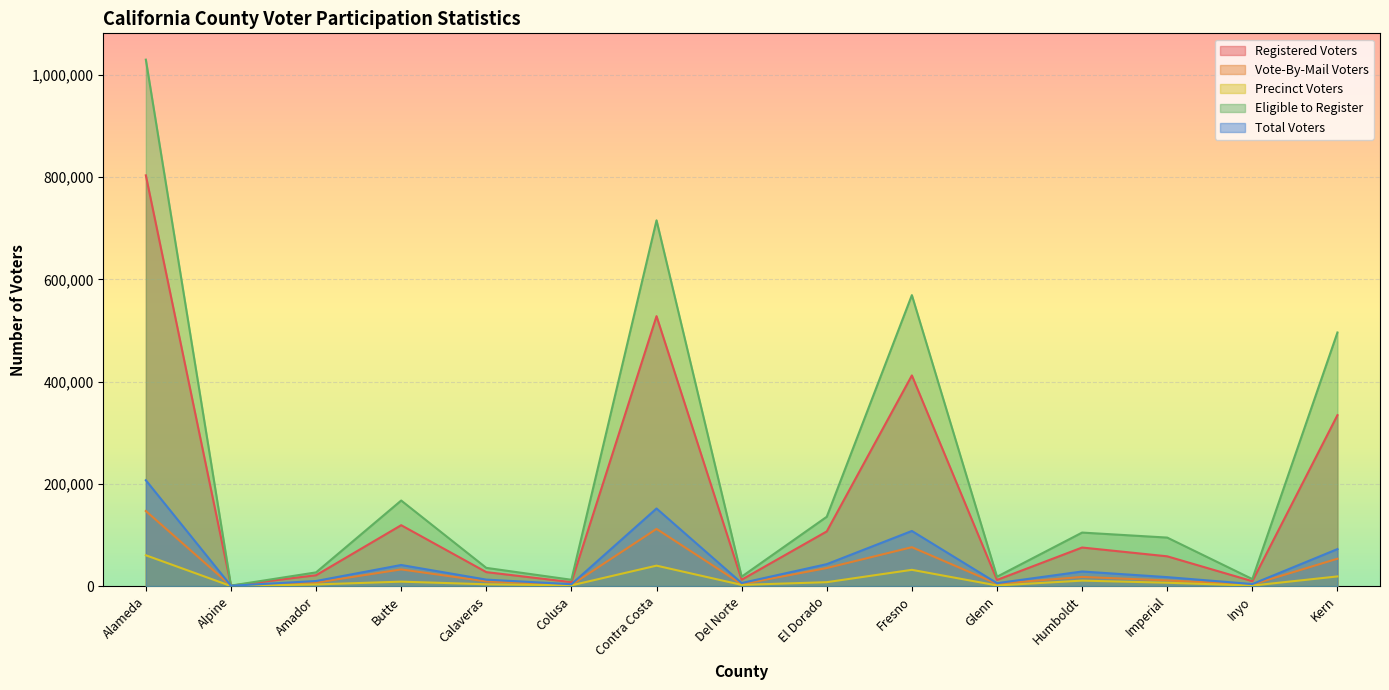

How many values in the Registered Voters series exceed 58197?

7